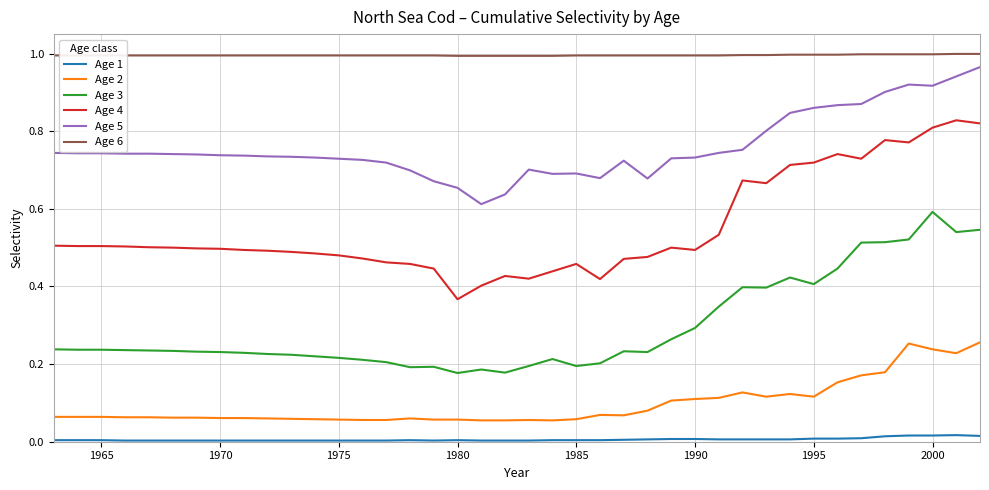

True or false: Age 4 and Age 6 intersect in this chart.

False